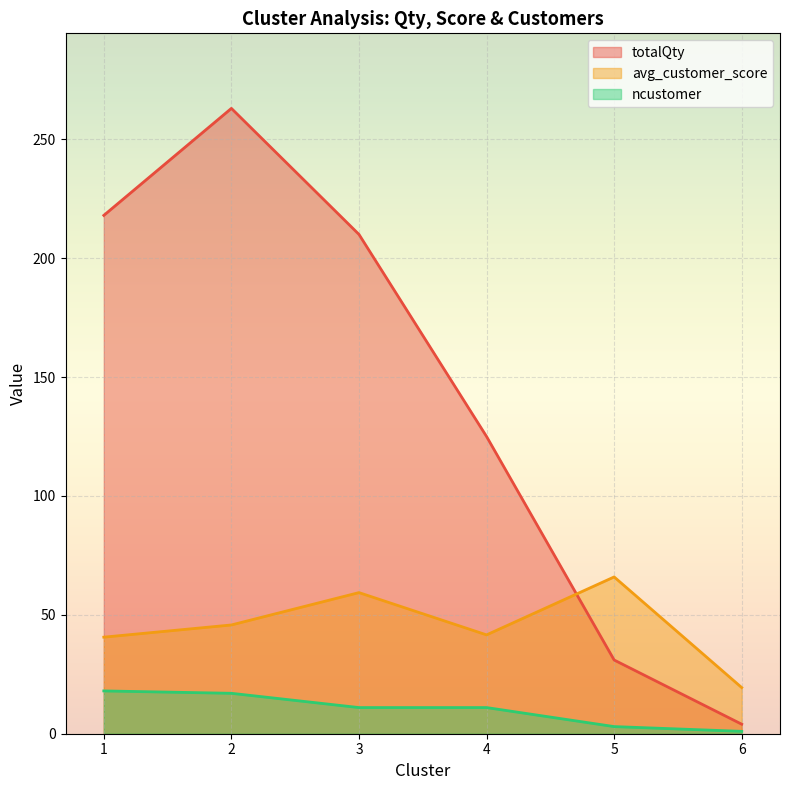

True or false: avg_customer_score and ncustomer intersect in this chart.

False